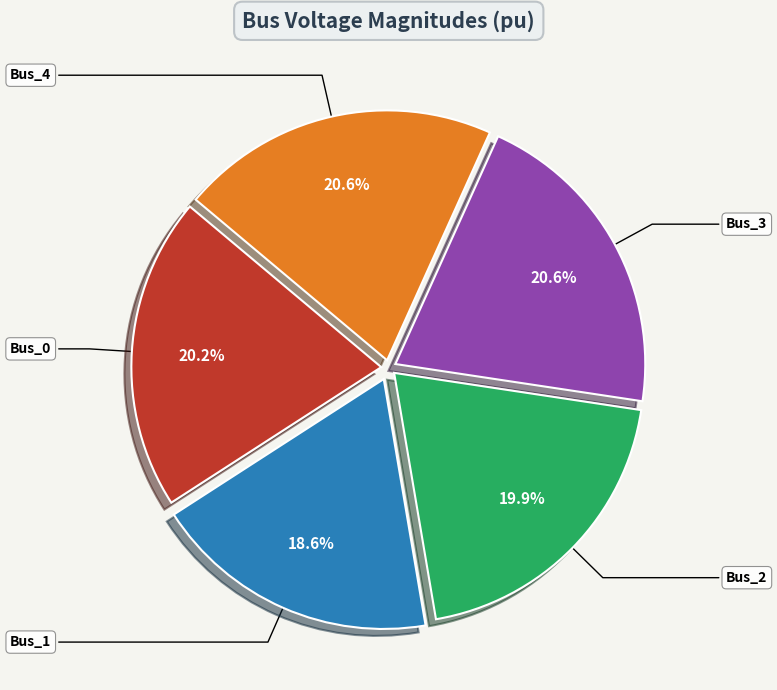

To the nearest percent, what portion does Bus_4 represent?

21%